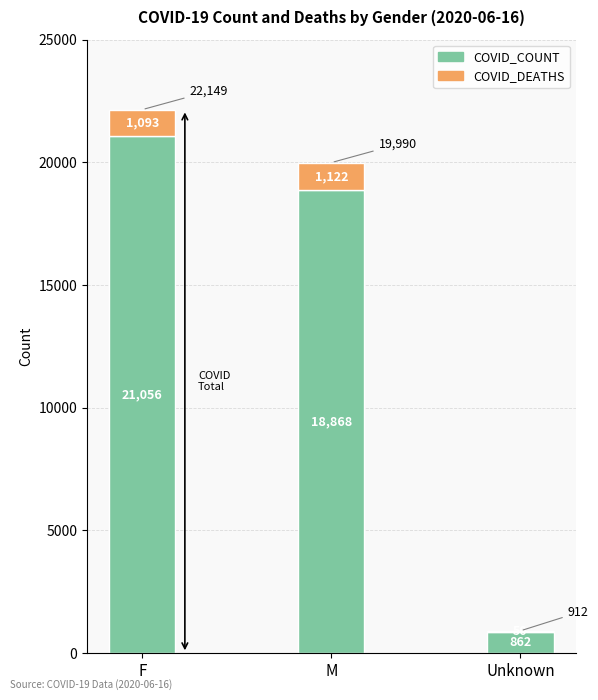

The COVID_COUNT series shows 18868 at M. True or false?

True